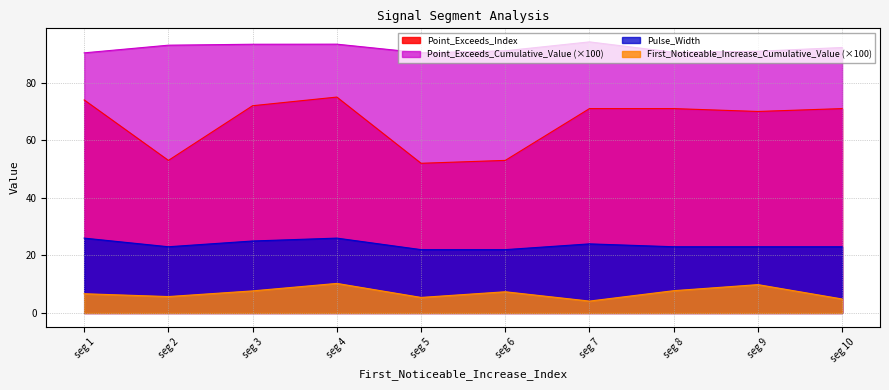

In Point_Exceeds_Index, how many points are higher than both neighbors (excluding endpoints)?

1